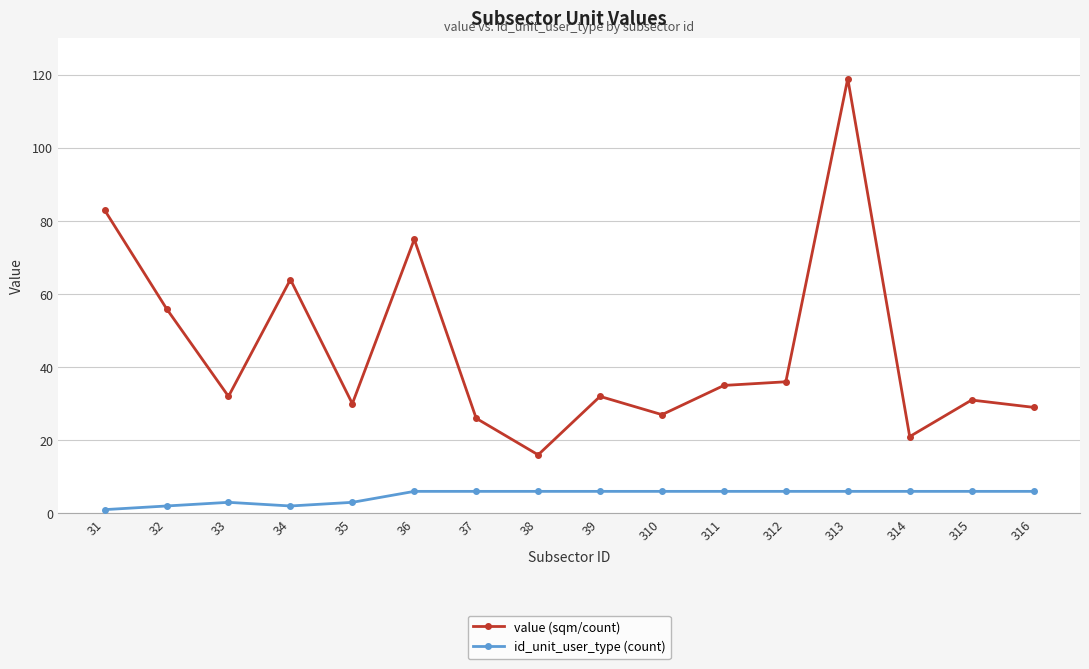

True or false: value (sqm/count) and id_unit_user_type (count) cross at least once.

False